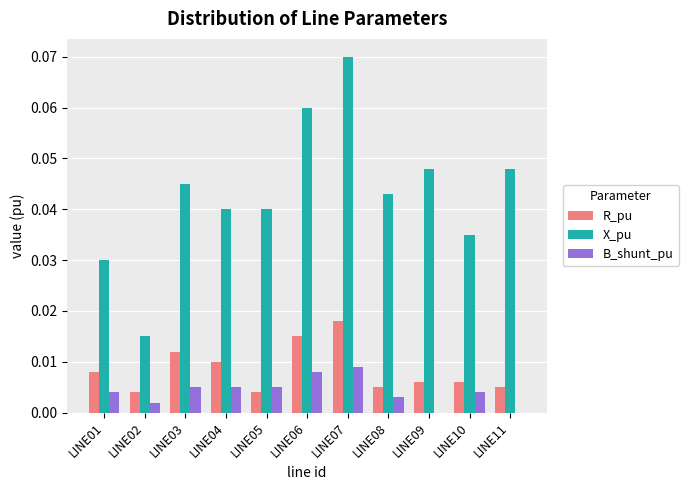

How many X_pu values are between 0 and 1?

11